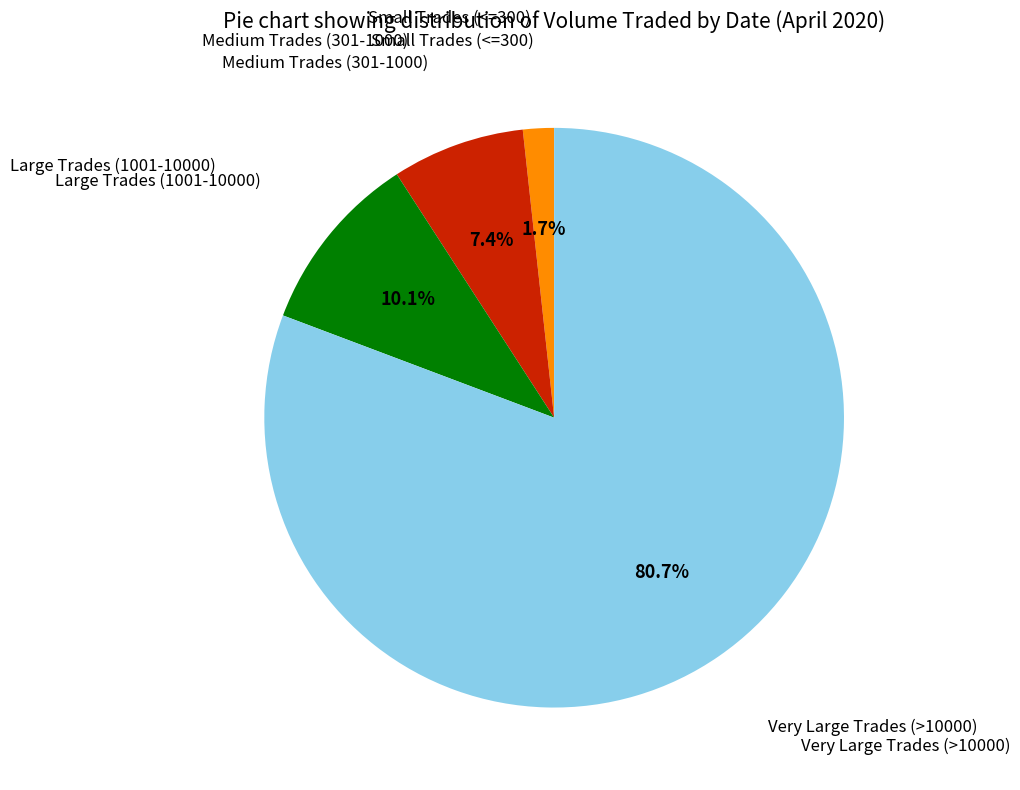

Does any single category account for the majority?

Yes